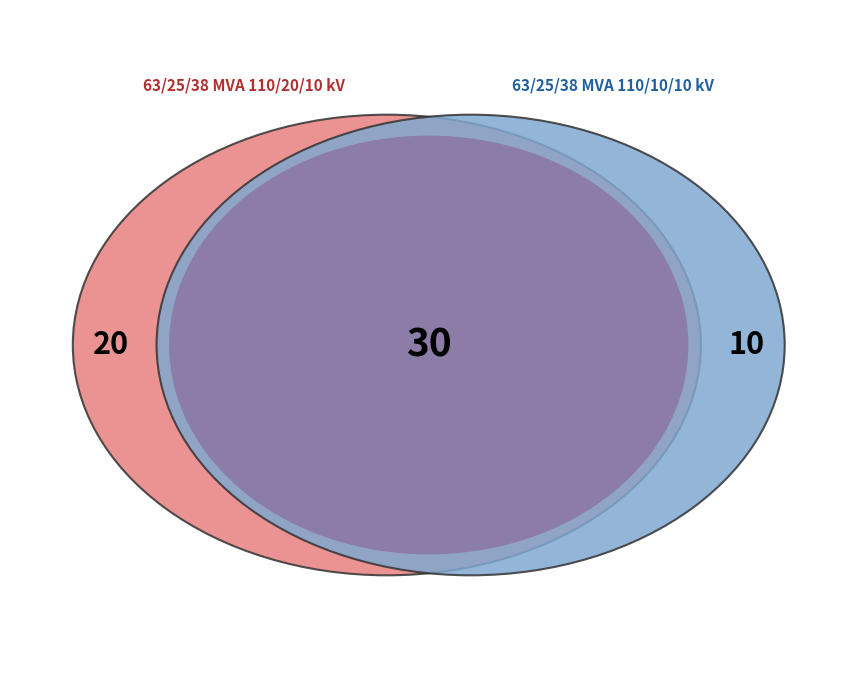

To the nearest percent, what is the difference between the largest and smallest slice percentages?

33%